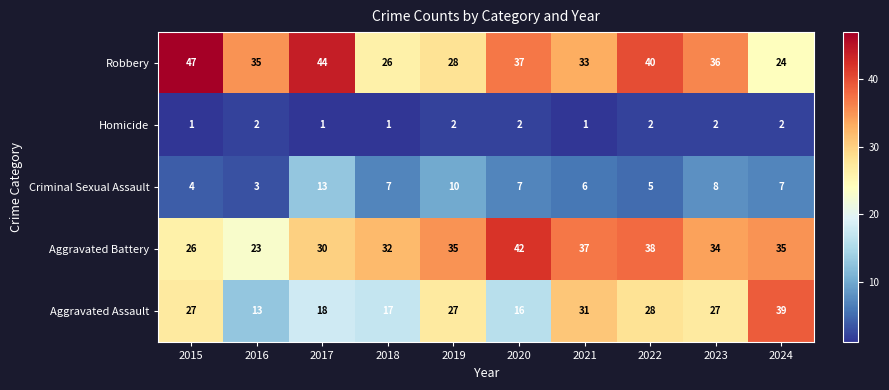

What is the greatest value displayed?

47